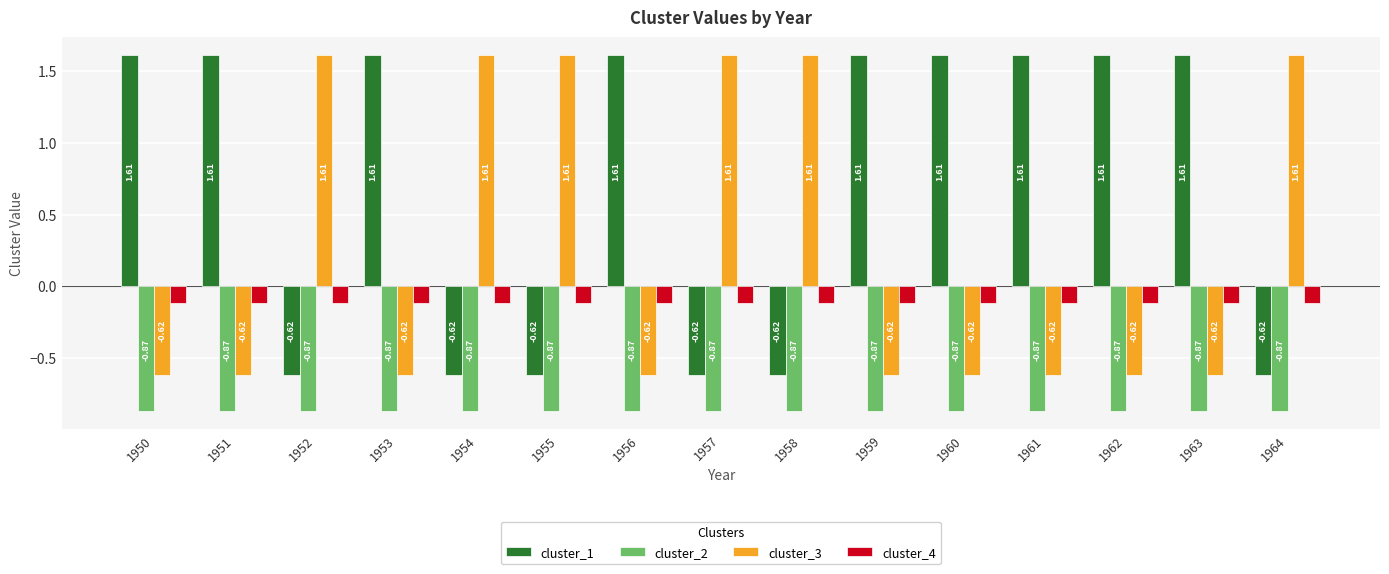

Which series has the largest total across all categories?

cluster_1